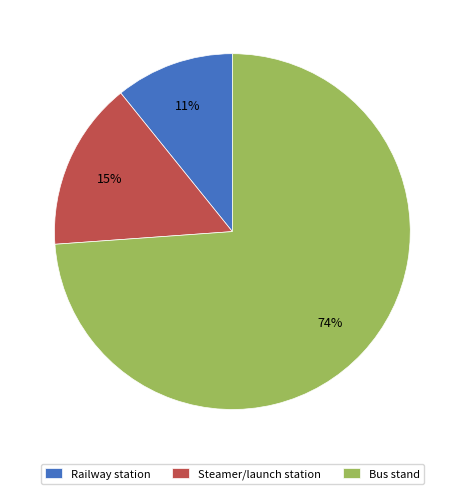

Which has a higher value, Steamer/launch station or Bus stand?

Bus stand